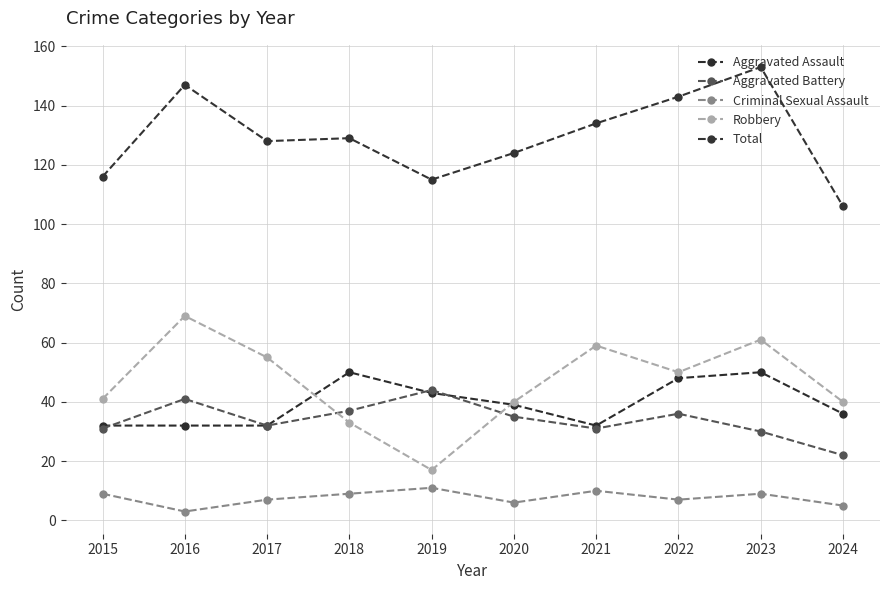

Which series has the largest total across all categories?

Total